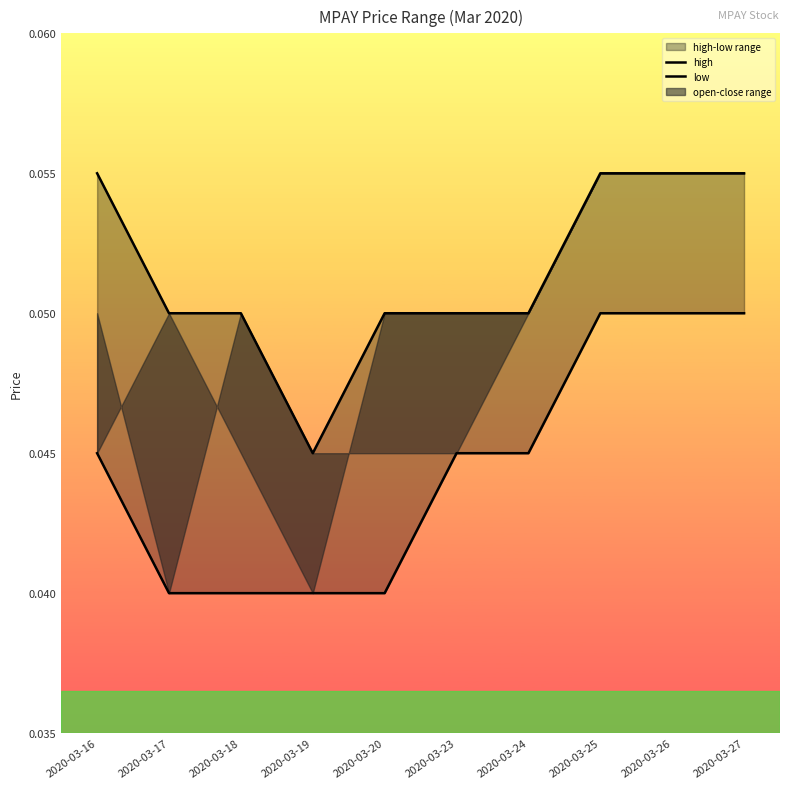

At which label is high closest to 0?

2020-03-19